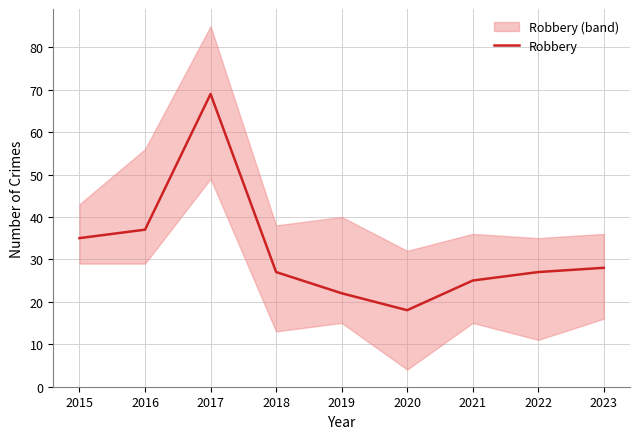

The value at 2015 is 54. True or false?

False